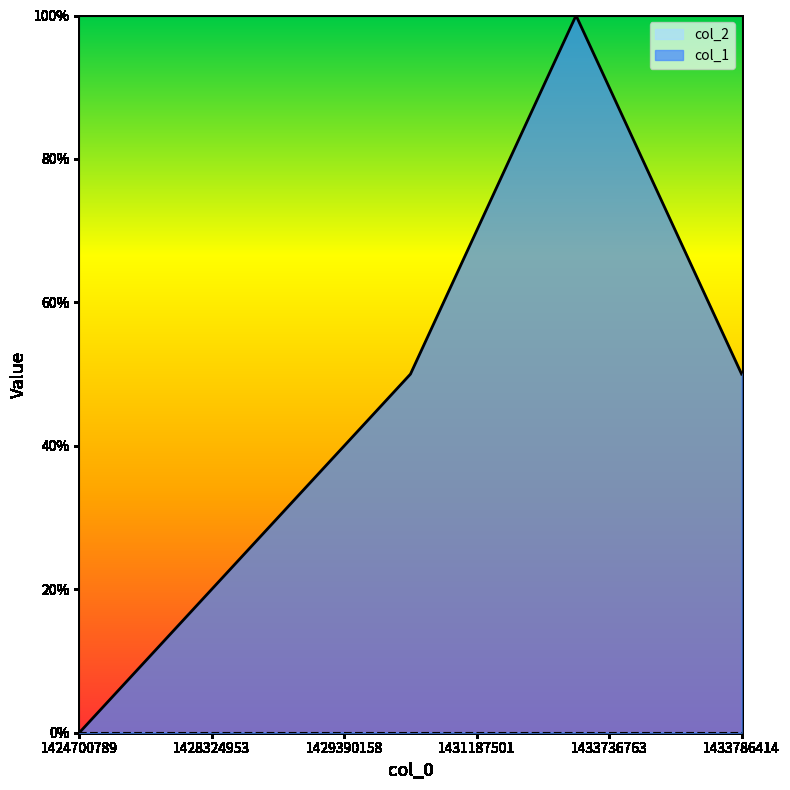

Reading right to left, extract all data points from this chart.

1433786414=50	1433724351=100	1429496268=50	1429230994=25	1424700789=0